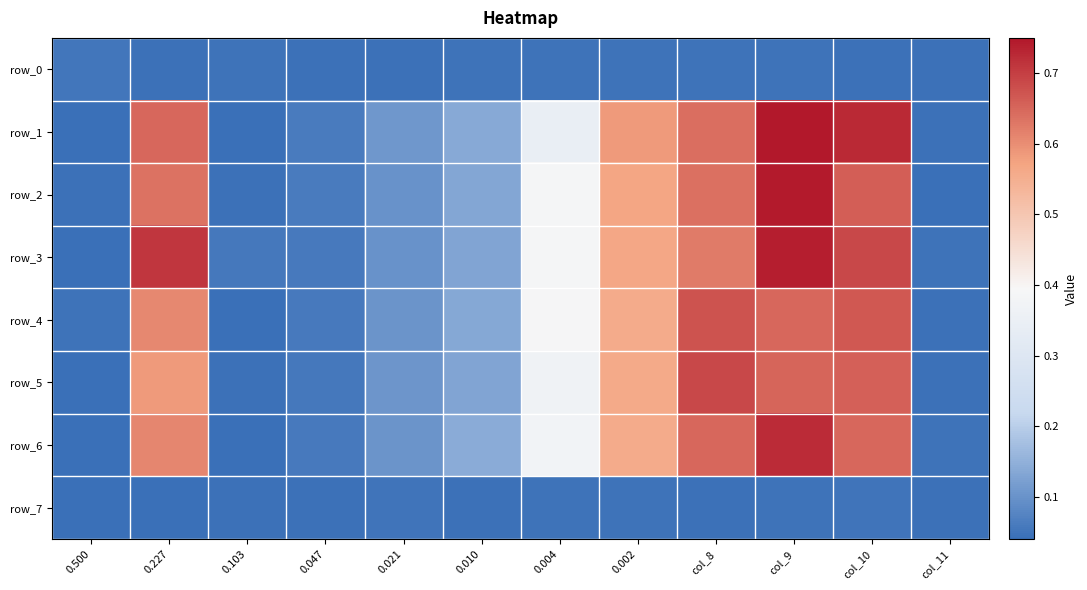

What is the total value across all series at 0.010?

0.9